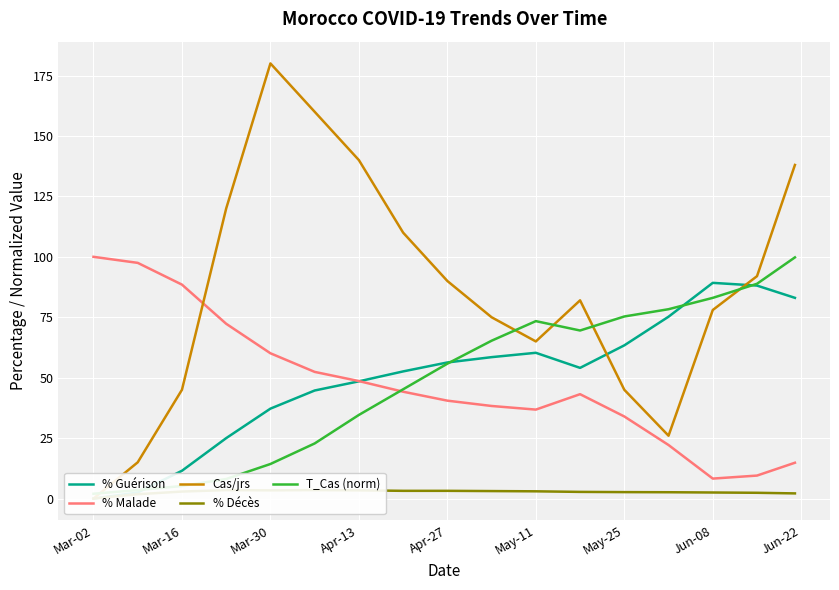

What is the lowest value of the % Malade series?

8.3